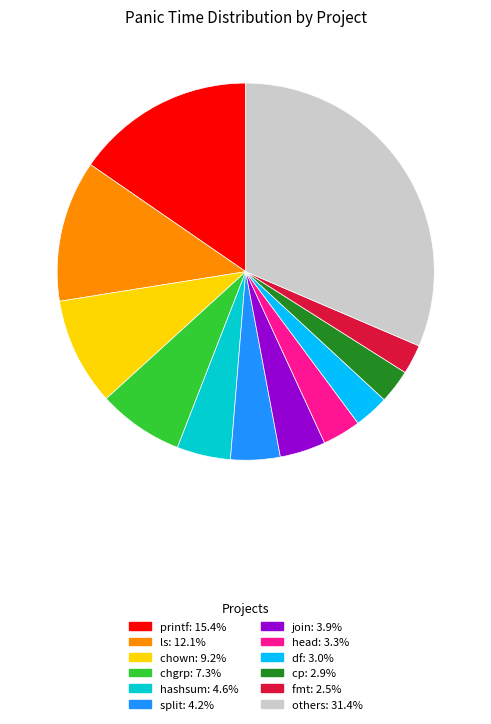

Is there any slice that represents more than half of the pie?

No